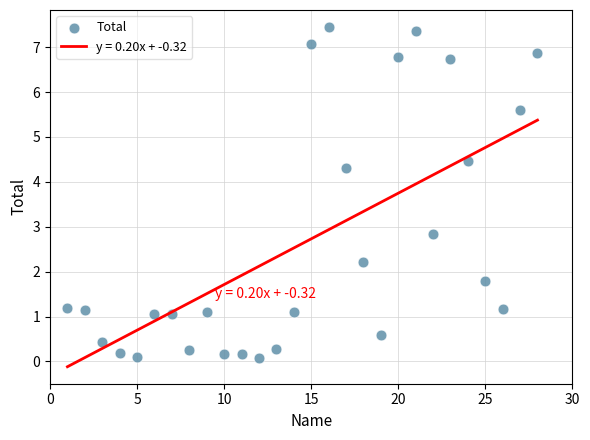

What Y value in the scatter plot is closest to 3?

2.9